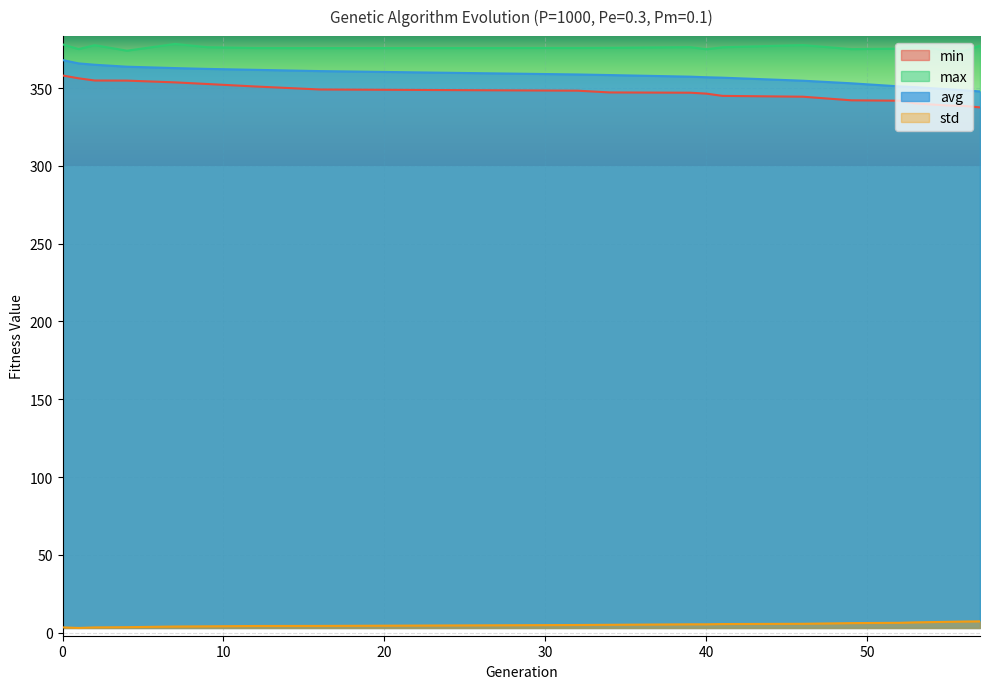

True or false: avg and max intersect in this chart.

False